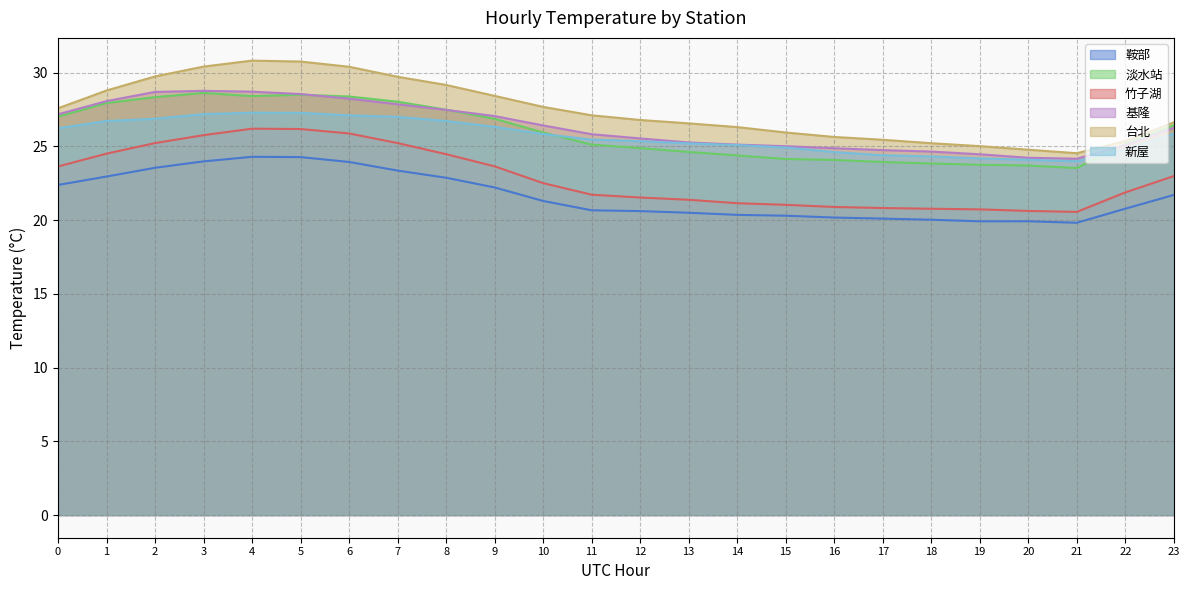

What are all the series names shown in the legend?

鞍部, 淡水站, 竹子湖, 基隆, 台北, 新屋